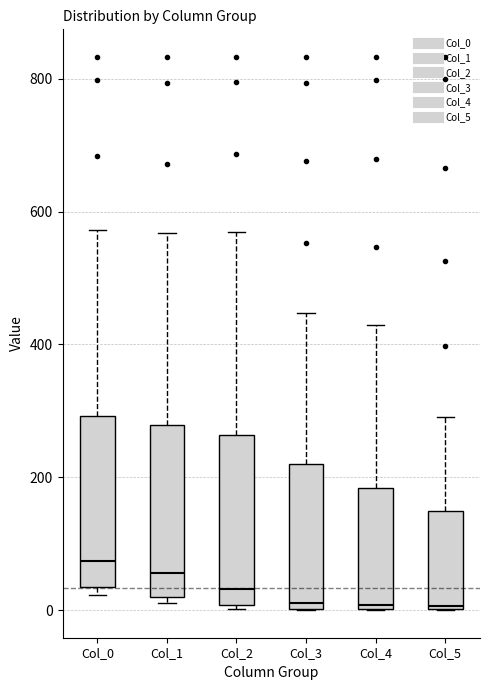

Reading left to right, transcribe this box plot: for each box, give where its median line is, the range the box spans, and where its two whiskers end, as read against the y-axis. The values are not printed on the chart, so give them approximately, as read against the axis.

Col_0: median 80, box 40 to 300, whiskers 20 to 580
Col_1: median 60, box 20 to 280, whiskers 20 (just below the box's lower edge) to 560
Col_2: median 40, box 0 to 260, whiskers 0 to 560
Col_3: median 20, box 0 to 220, whiskers 0 to 440
Col_4: median 0 (just above the box's lower edge), box 0 to 180, whiskers 0 to 420
Col_5: median 0, box 0 to 140, whiskers 0 to 300